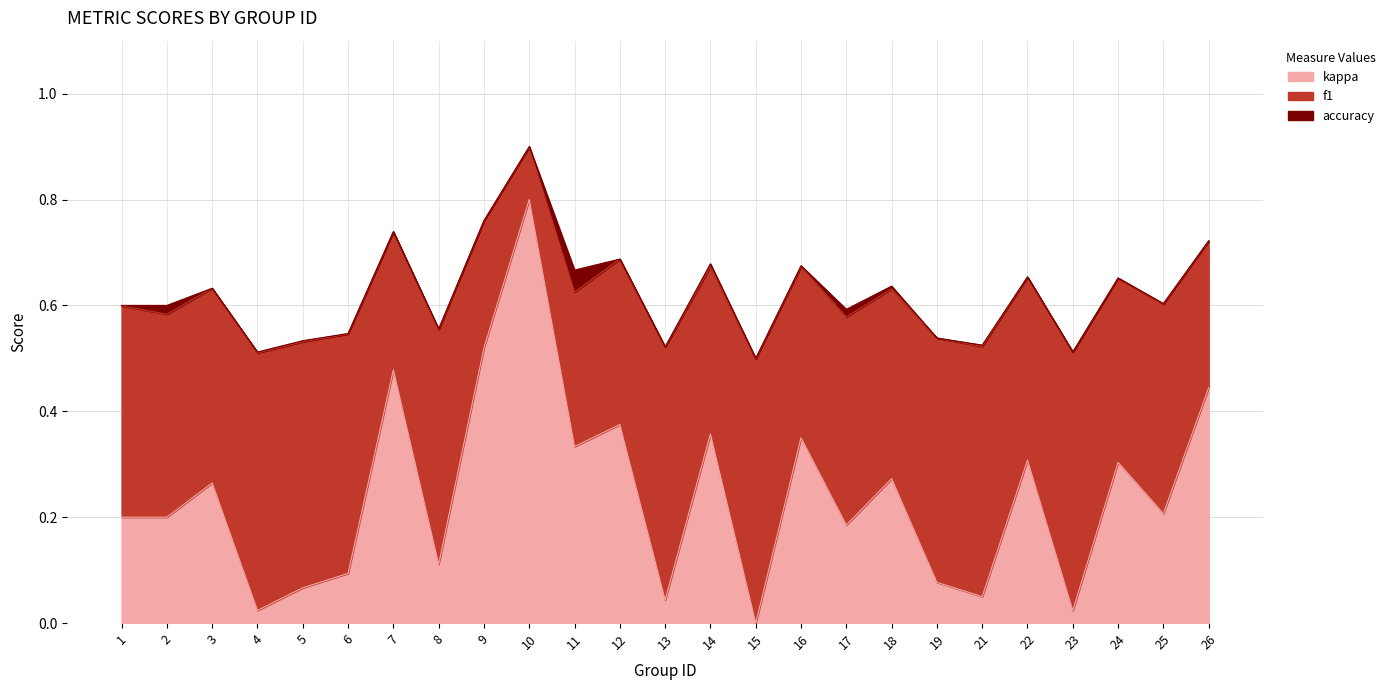

Reading right to left, list all the values displayed in this chart.

f1: 0.7	0.6	0.7	0.5	0.7	0.5	0.5	0.6	0.6	0.7	0.5	0.7	0.5	0.7	0.6	0.9	0.8	0.6	0.7	0.5	0.5	0.5	0.6	0.6	0.6
kappa: 0.4	0.2	0.3	0.0	0.3	0.1	0.1	0.3	0.2	0.3	0.0	0.4	0.0	0.4	0.3	0.8	0.5	0.1	0.5	0.1	0.1	0.0	0.3	0.2	0.2
accuracy: 0.7	0.6	0.7	0.5	0.7	0.5	0.5	0.6	0.6	0.7	0.5	0.7	0.5	0.7	0.7	0.9	0.8	0.6	0.7	0.5	0.5	0.5	0.6	0.6	0.6